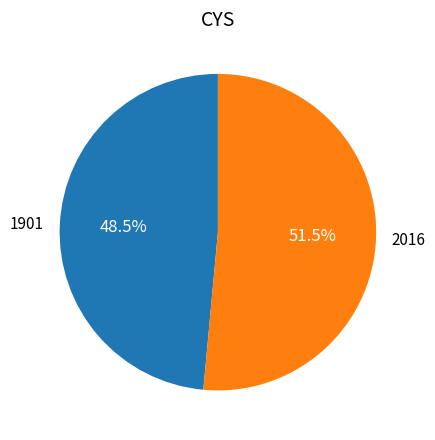

Rank the categories by value from lowest to highest.

1901, 2016